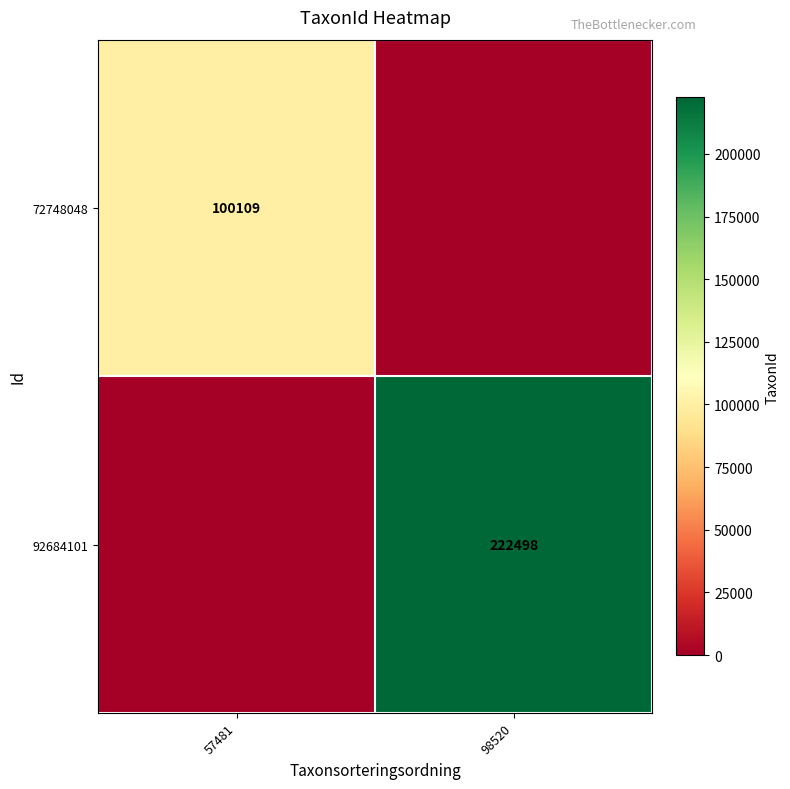

The value of 92684101 at 98520 is 397294. True or false?

False